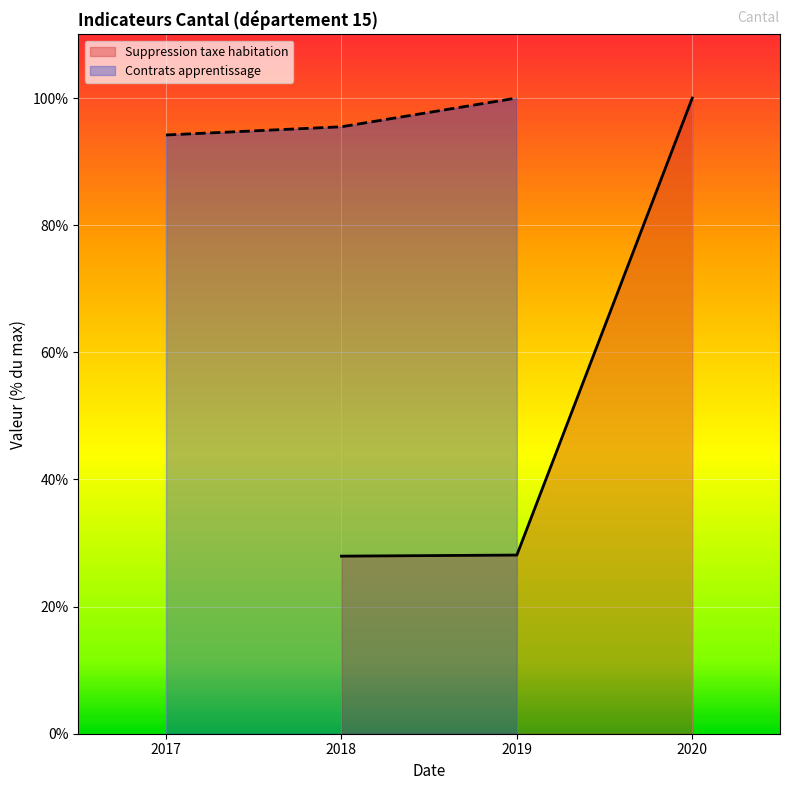

Is it true that Suppression taxe habitation equals 38.7 at 2019?

False